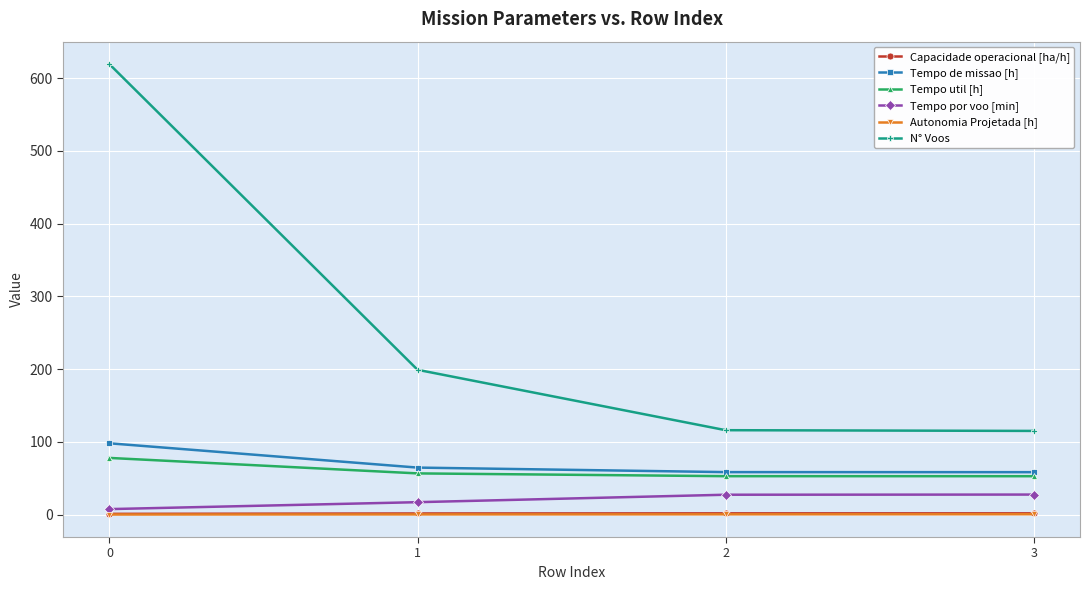

What is the difference between the Autonomia Projetada [h] values at 3 and 1?

0.2